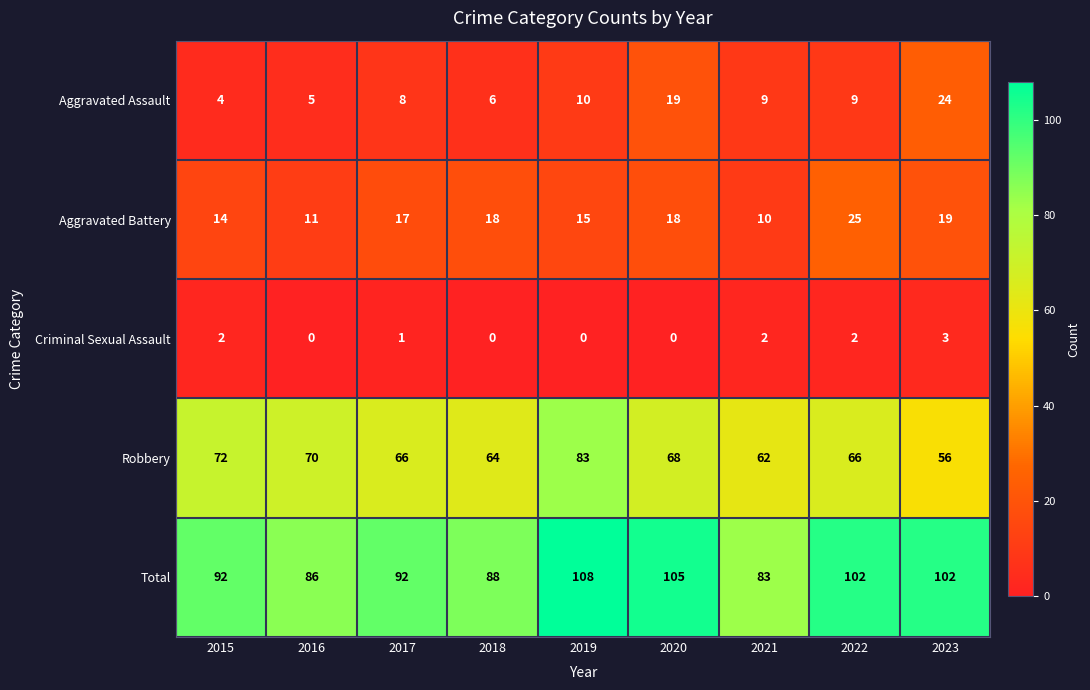

Which series has the widest spread of values?

Robbery